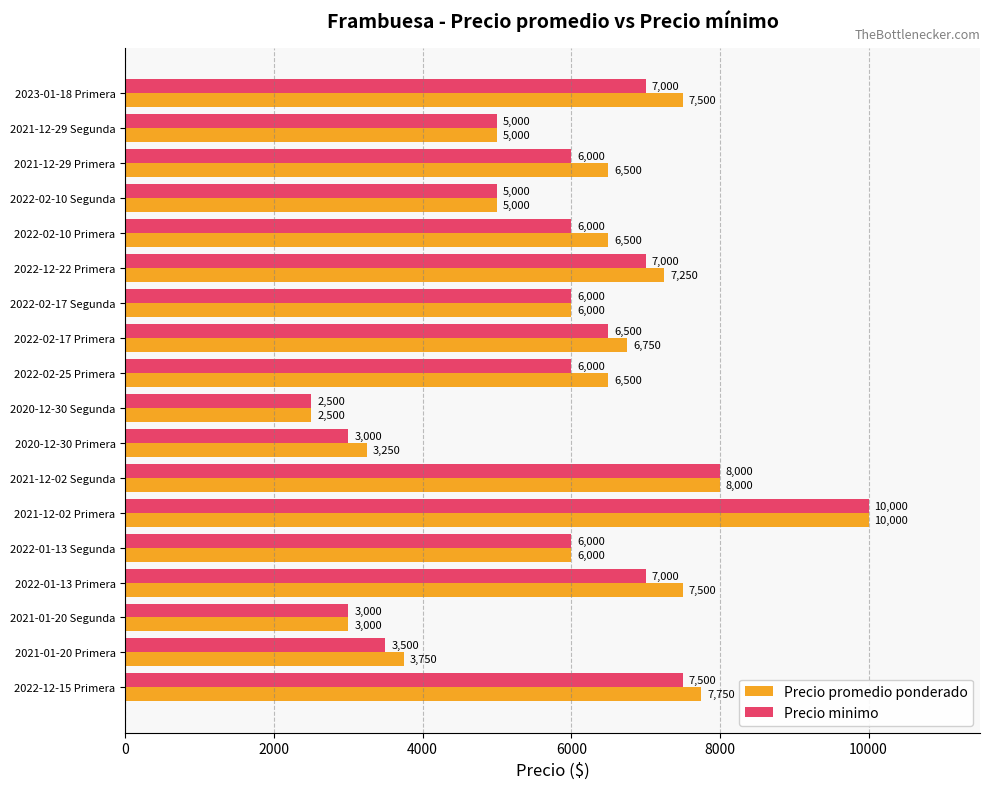

True or false: Precio minimo has a value of 5000 at 2021-12-29 Segunda.

True